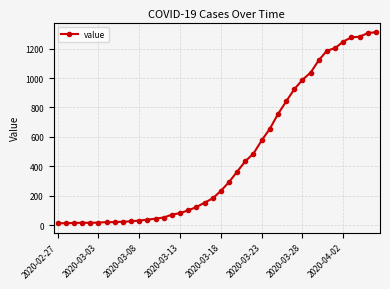

What is the greatest value displayed?

1312